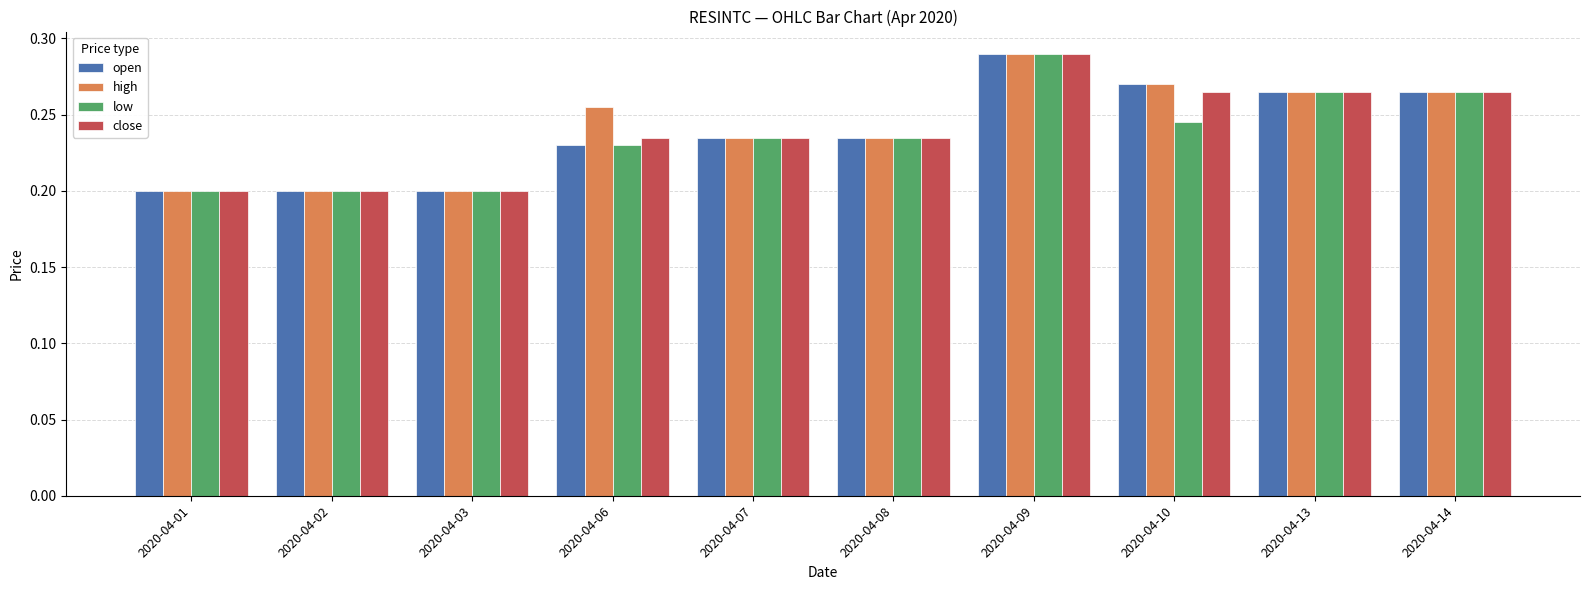

The close series shows 0.2 at 2020-04-03. True or false?

True